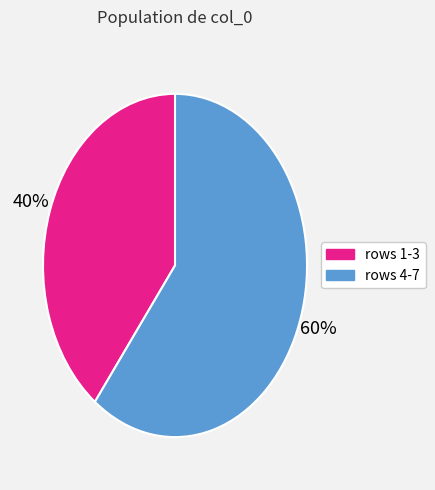

Is there a majority slice in this chart?

Yes